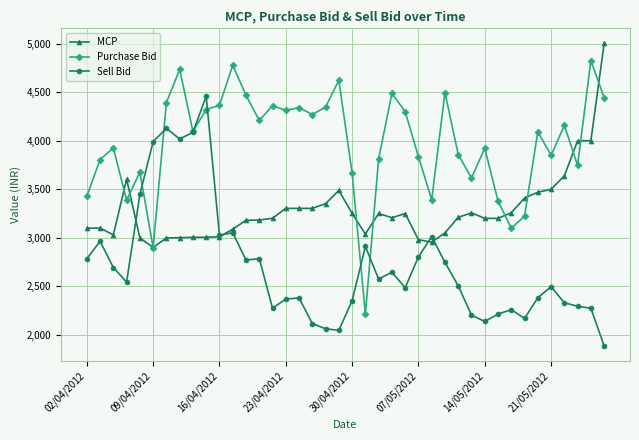

Rank the series by their maximum value, from lowest to highest.

Sell Bid, Purchase Bid, MCP